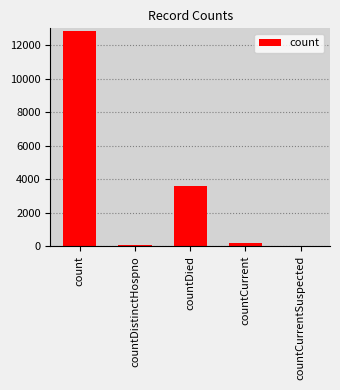

What is the average value?

3336